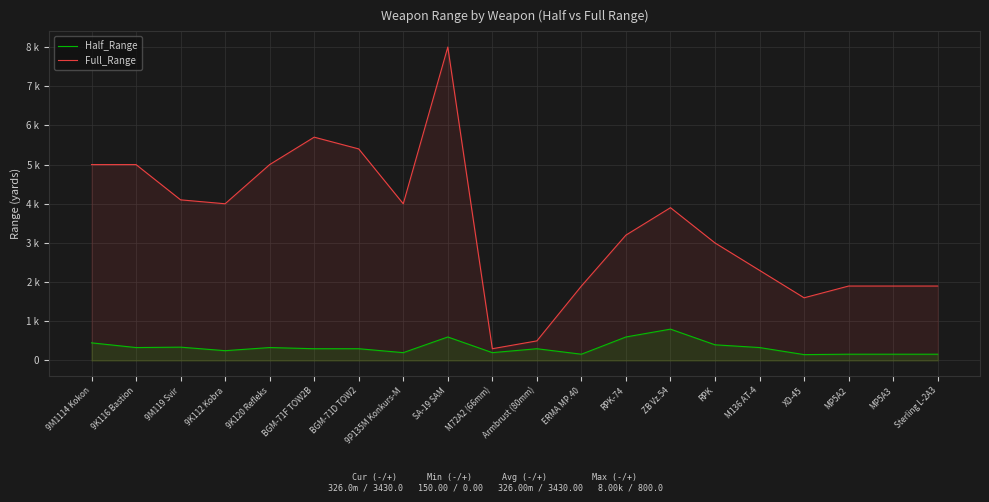

Between 9K120 Refleks and 9K116 Bastion, which is larger?

9K120 Refleks